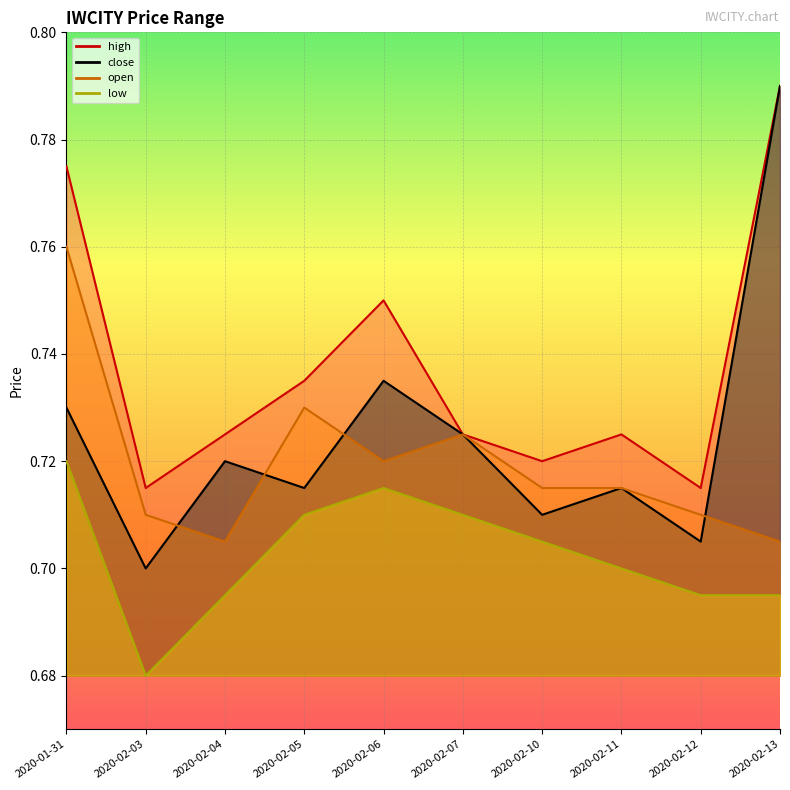

True or false: low and open intersect in this chart.

False